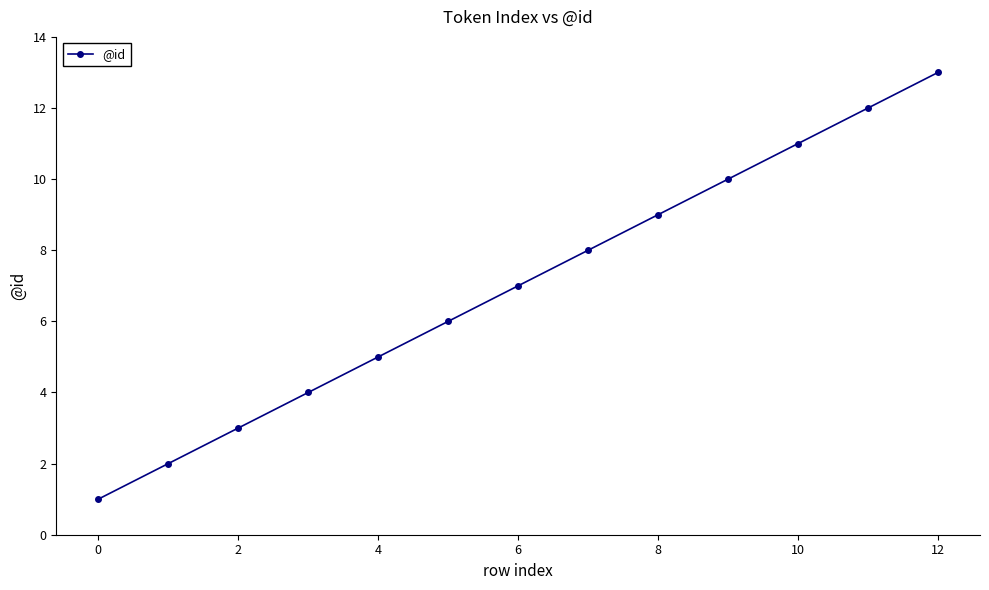

Count the number of categories in the chart.

13